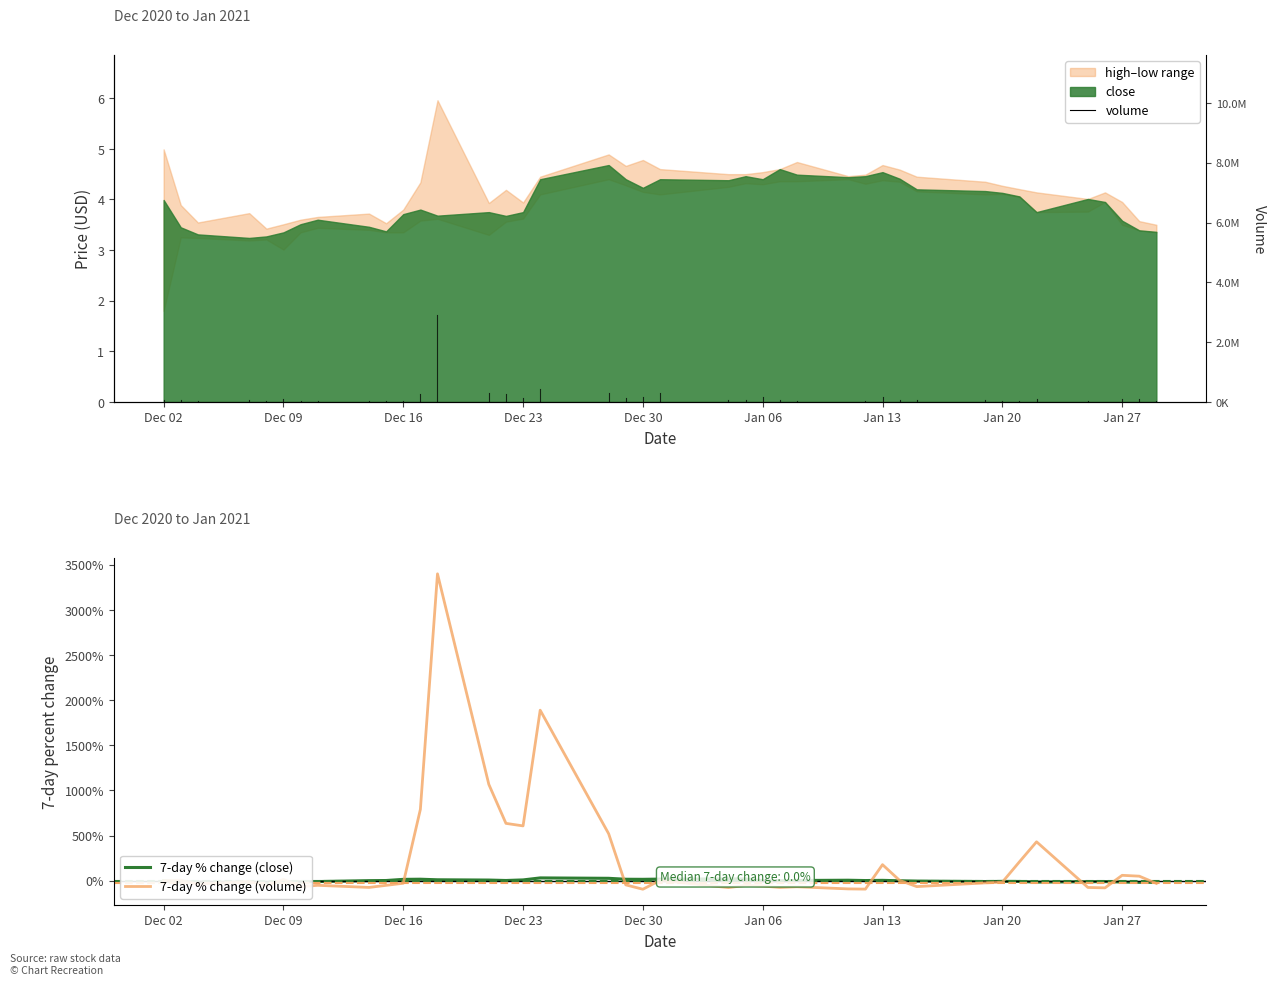

The 7-day % change (volume) series shows 0.0 at Dec 02. True or false?

True